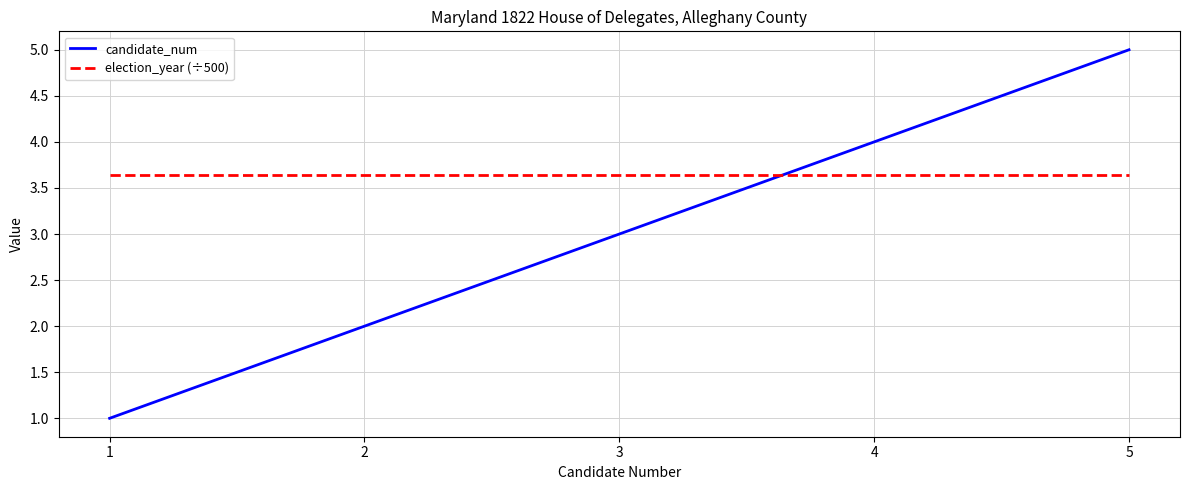

How many series are shown in this chart?

2